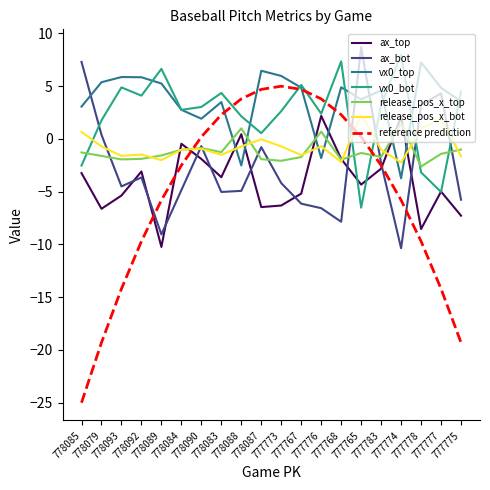

True or false: ax_bot has a value of -10.4 at 777774.

True